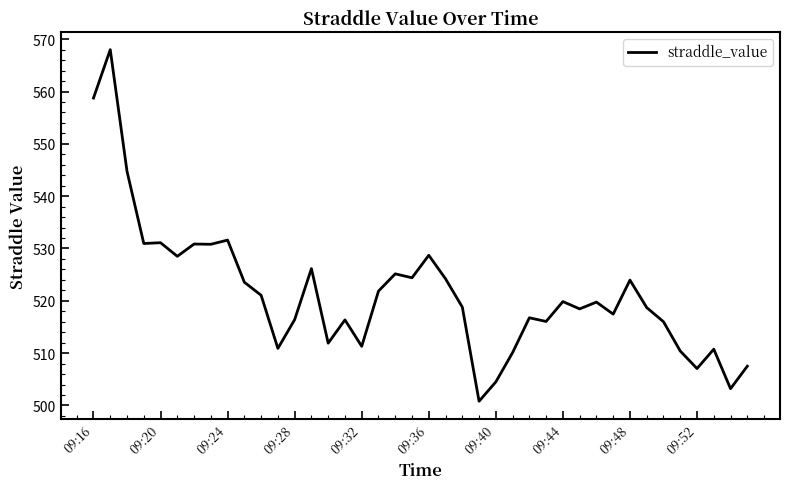

What is the greatest value displayed?

568.0